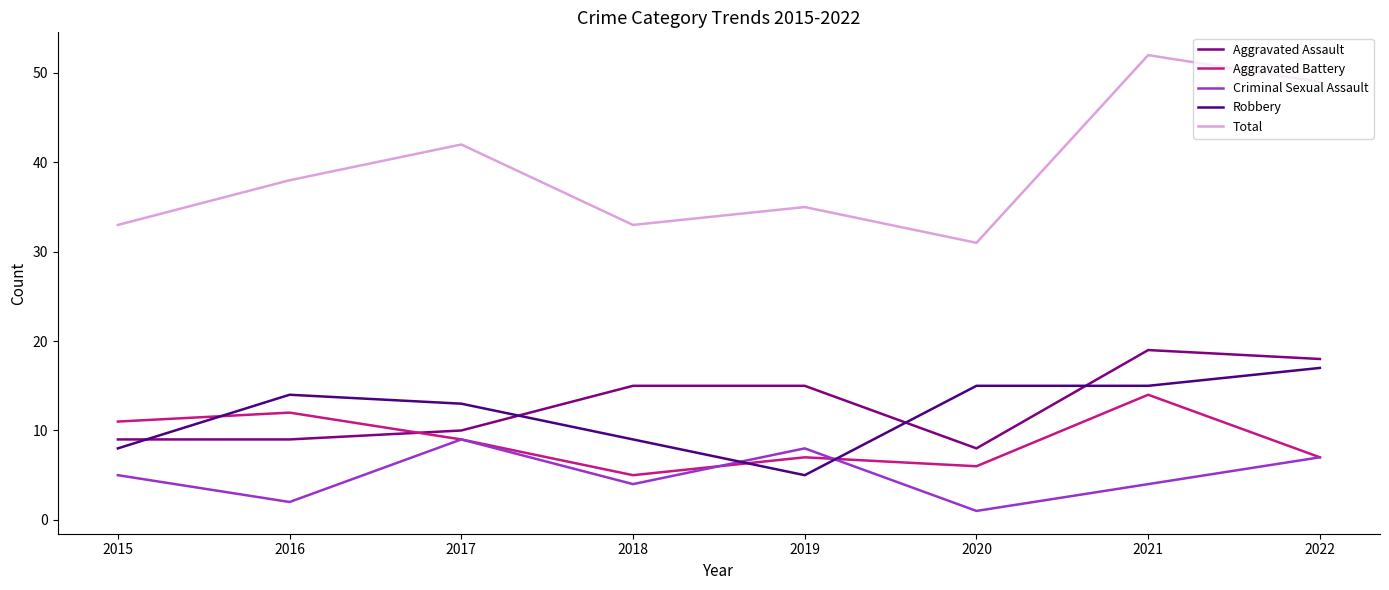

What is the total value across all series at 2018?

66